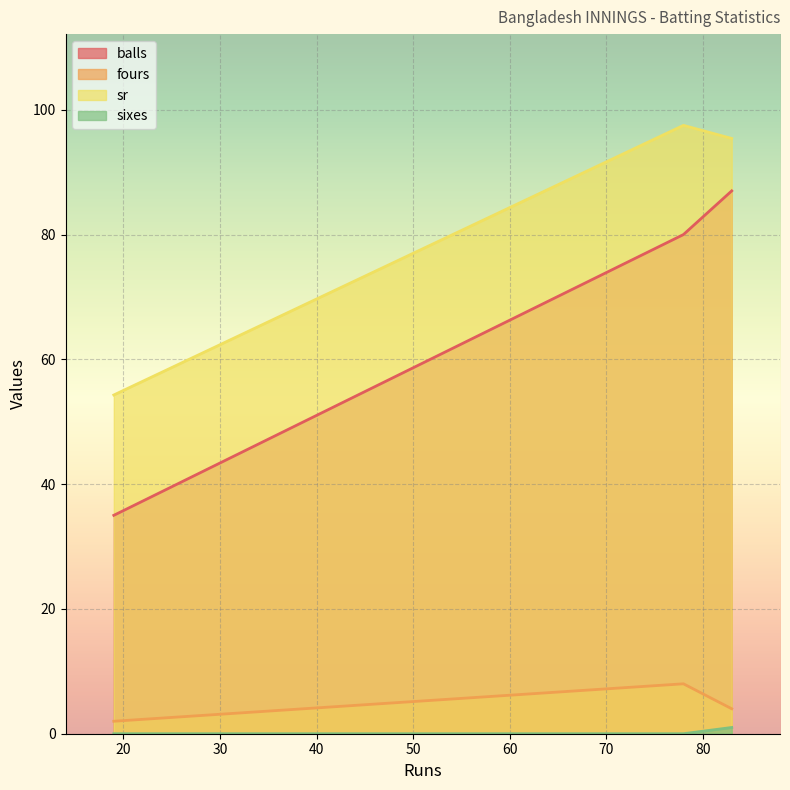

What is the maximum value for sixes?

1.0